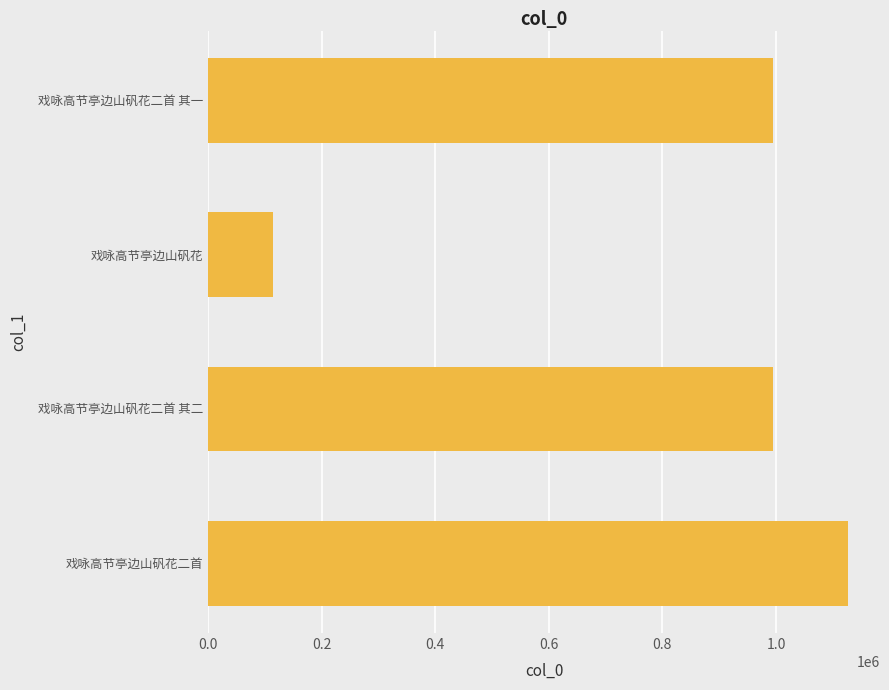

Does the chart contain stacked bars?

No